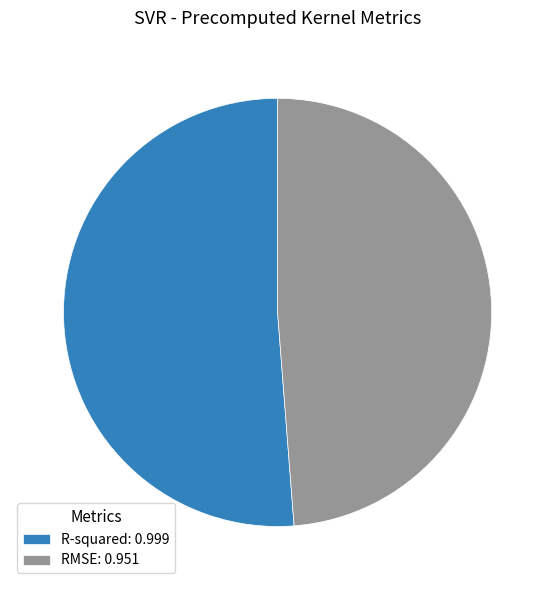

Which has a higher value, R-squared: 0.999 or RMSE: 0.951?

R-squared: 0.999